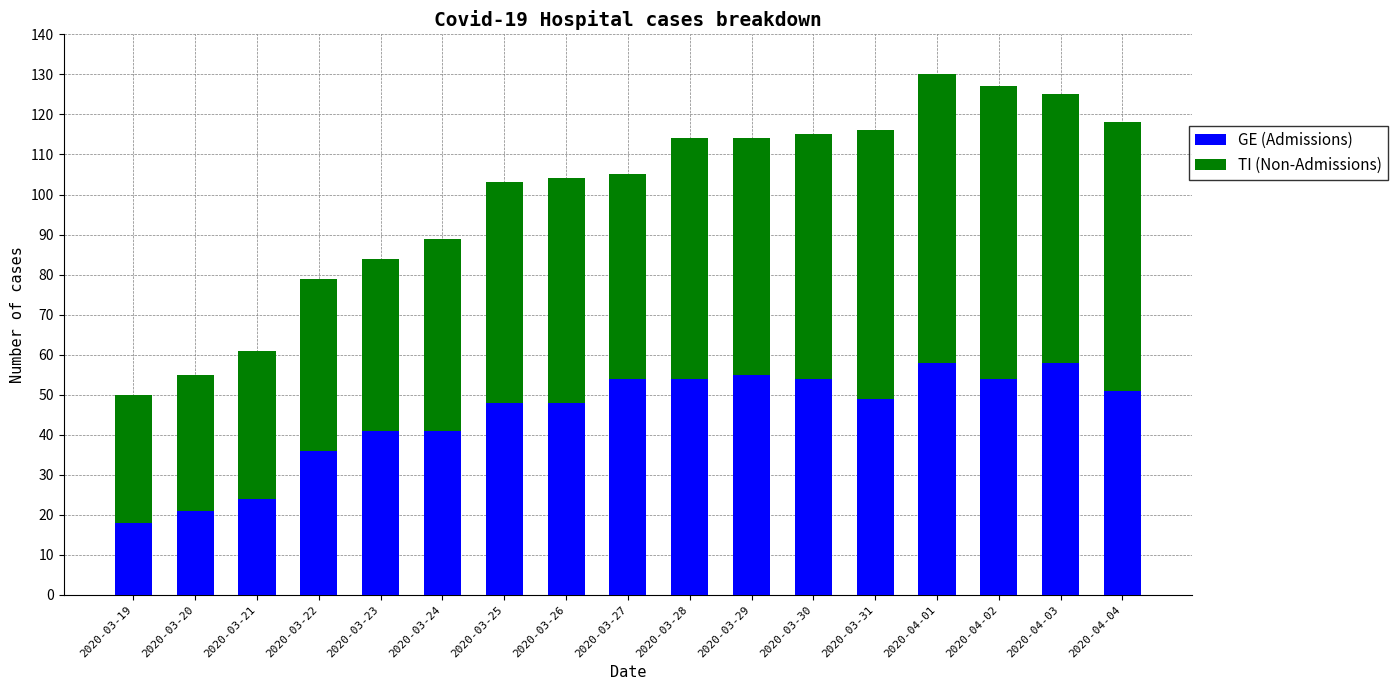

What is the total value across all series at 2020-03-24?

89